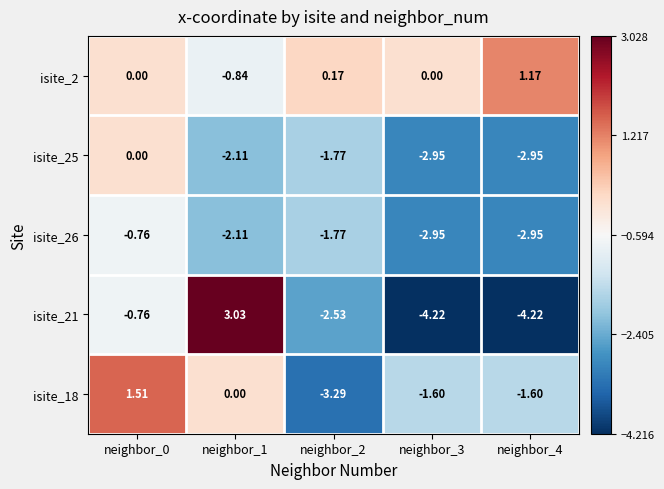

How many values in the isite_18 series exceed -1?

2